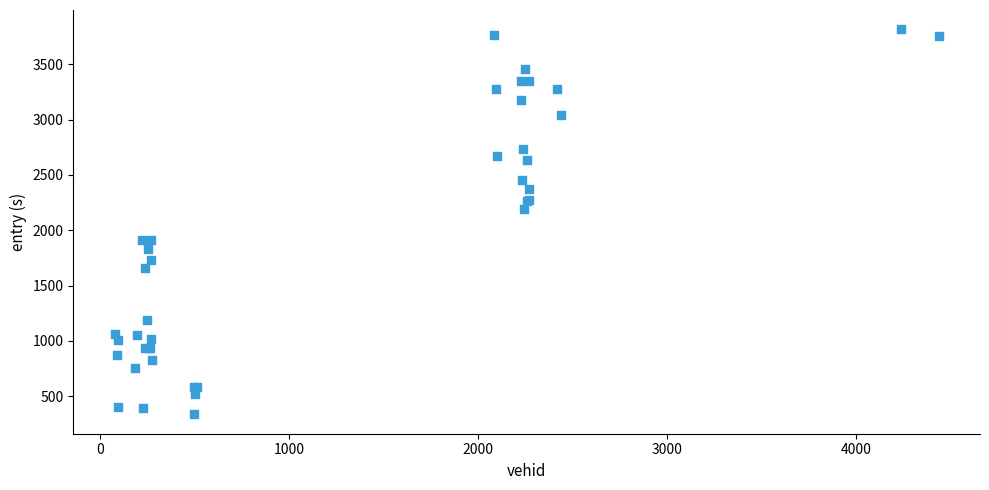

What Y value in the scatter plot is closest to 2076?

2195.4